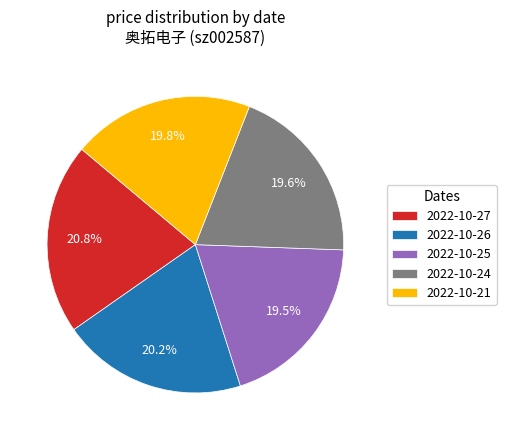

What portion of the pie excludes 2022-10-27?

79.2%